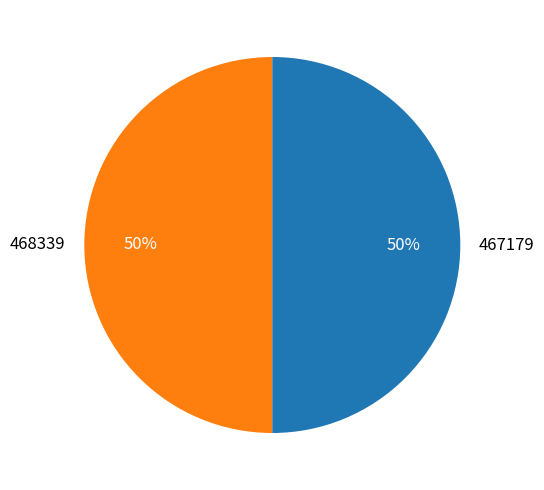

To the nearest percent, what is the combined percentage of 468339 and 467179?

100%